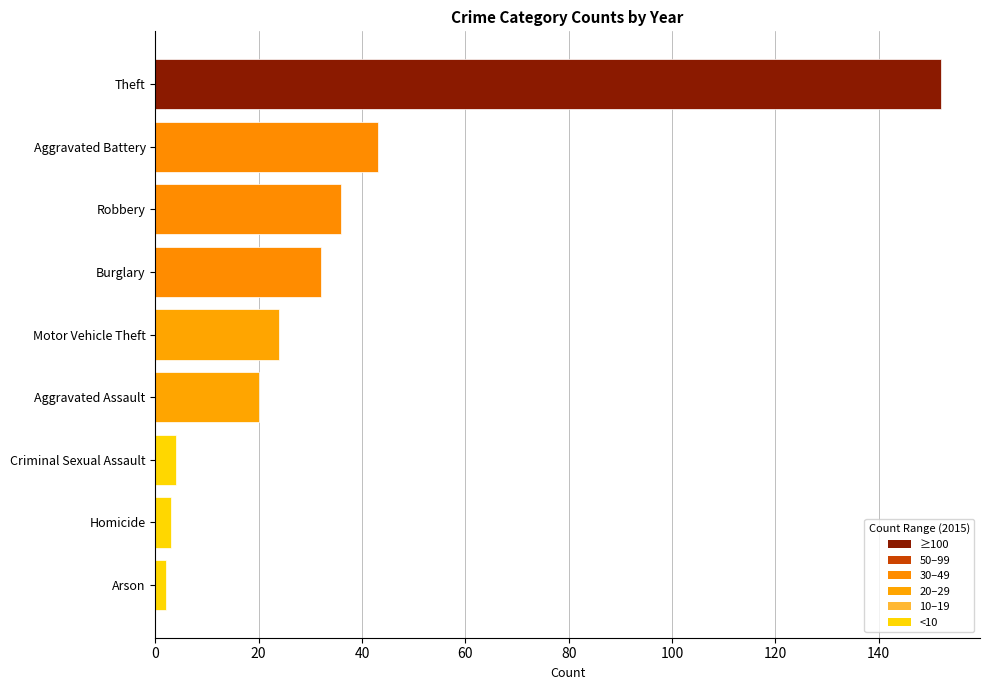

What is the average value?

35